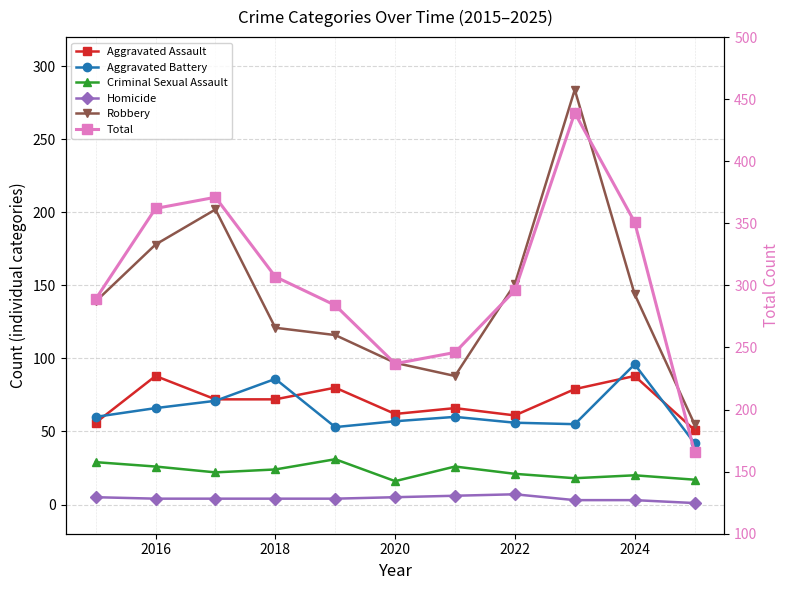

Where does the Robbery series first go above 139?

2016